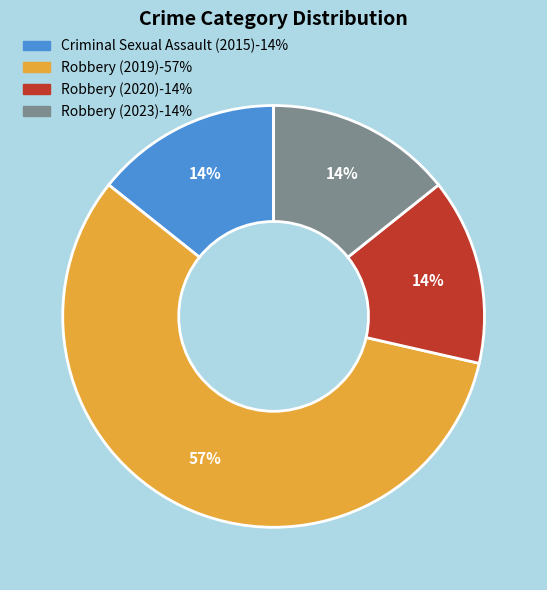

Combined, do Robbery (2020) and Robbery (2019) account for over 50%?

Yes